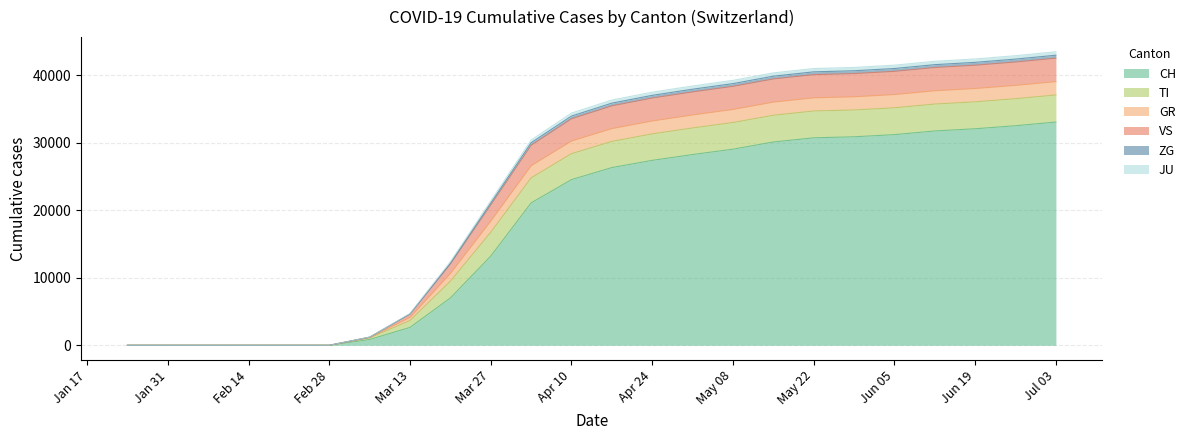

What is the label of the 13th point from the right?

Apr 10